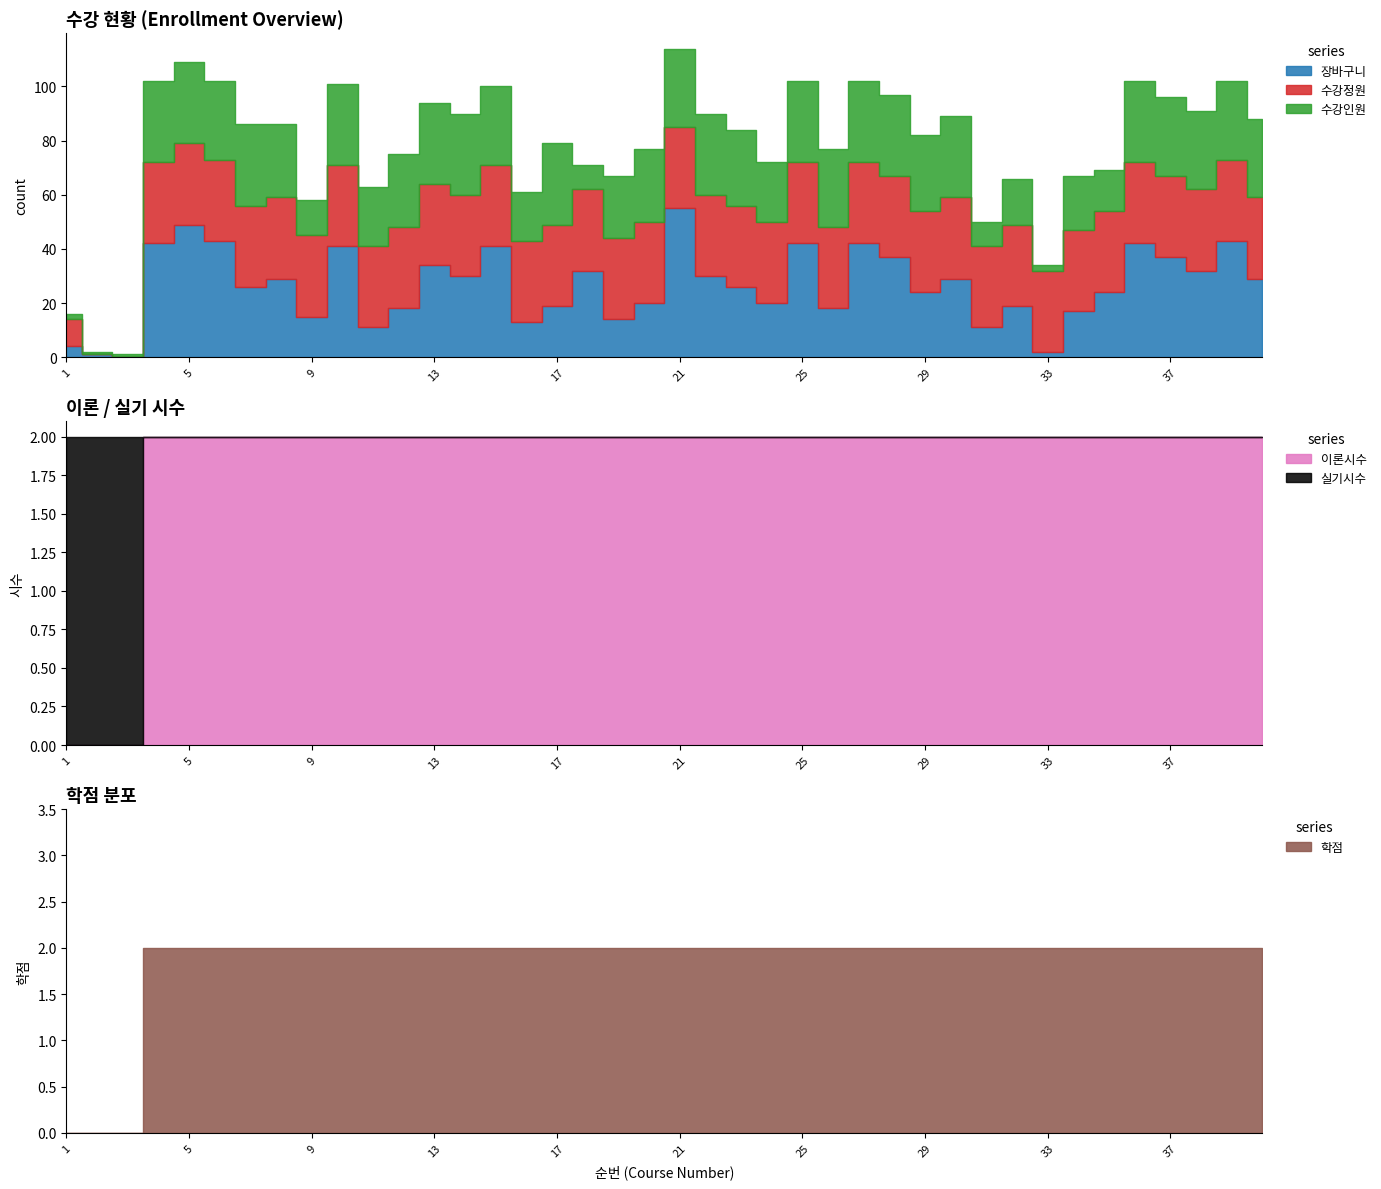

Reading right to left, what are all the values shown in this chart?

장바구니: 40=29	39=43	38=32	37=37	36=42	35=24	34=17	33=2	32=19	31=11	30=29	29=24	28=37	27=42	26=18	25=42	24=20	23=26	22=30	21=55	20=20	19=14	18=32	17=19	16=13	15=41	14=30	13=34	12=18	11=11	10=41	9=15	8=29	7=26	6=43	5=49	4=42	3=0	2=1	1=4
수강정원: 40=30	39=30	38=30	37=30	36=30	35=30	34=30	33=30	32=30	31=30	30=30	29=30	28=30	27=30	26=30	25=30	24=30	23=30	22=30	21=30	20=30	19=30	18=30	17=30	16=30	15=30	14=30	13=30	12=30	11=30	10=30	9=30	8=30	7=30	6=30	5=30	4=30	3=0	2=0	1=10
수강인원: 40=29	39=29	38=29	37=29	36=30	35=15	34=20	33=2	32=17	31=9	30=30	29=28	28=30	27=30	26=29	25=30	24=22	23=28	22=30	21=29	20=27	19=23	18=9	17=30	16=18	15=29	14=30	13=30	12=27	11=22	10=30	9=13	8=27	7=30	6=29	5=30	4=30	3=1	2=1	1=2
이론시수: 40=2	39=2	38=2	37=2	36=2	35=2	34=2	33=2	32=2	31=2	30=2	29=2	28=2	27=2	26=2	25=2	24=2	23=2	22=2	21=2	20=2	19=2	18=2	17=2	16=2	15=2	14=2	13=2	12=2	11=2	10=2	9=2	8=2	7=2	6=2	5=2	4=2	3=0	2=0	1=0
실기시수: 40=0	39=0	38=0	37=0	36=0	35=0	34=0	33=0	32=0	31=0	30=0	29=0	28=0	27=0	26=0	25=0	24=0	23=0	22=0	21=0	20=0	19=0	18=0	17=0	16=0	15=0	14=0	13=0	12=0	11=0	10=0	9=0	8=0	7=0	6=0	5=0	4=0	3=2	2=2	1=2
학점: 40=2	39=2	38=2	37=2	36=2	35=2	34=2	33=2	32=2	31=2	30=2	29=2	28=2	27=2	26=2	25=2	24=2	23=2	22=2	21=2	20=2	19=2	18=2	17=2	16=2	15=2	14=2	13=2	12=2	11=2	10=2	9=2	8=2	7=2	6=2	5=2	4=2	3=0	2=0	1=0